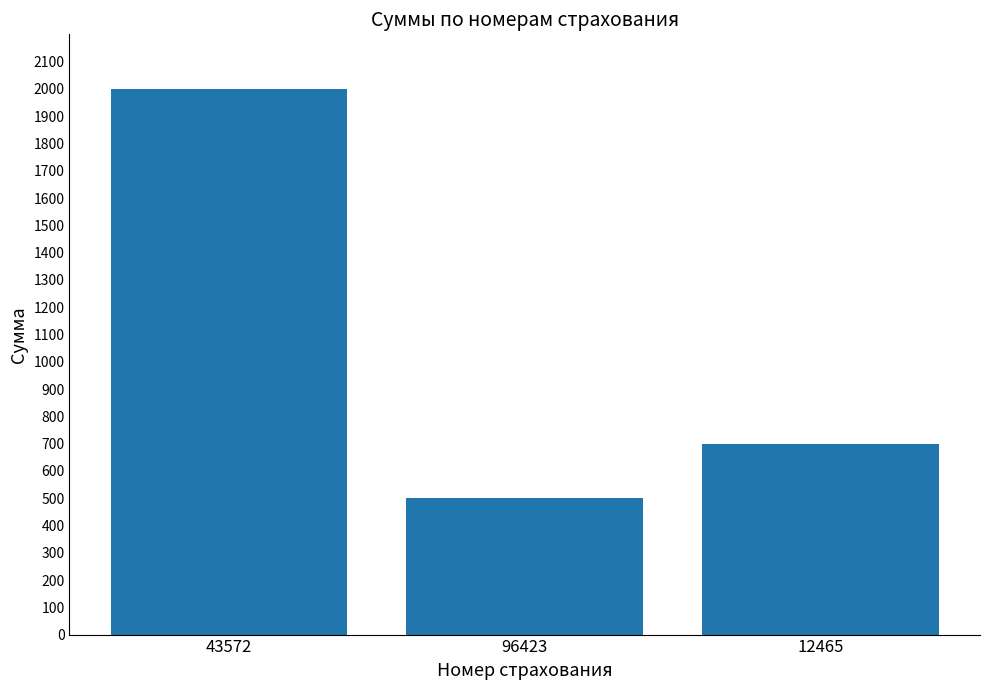

Are the bars horizontal?

No